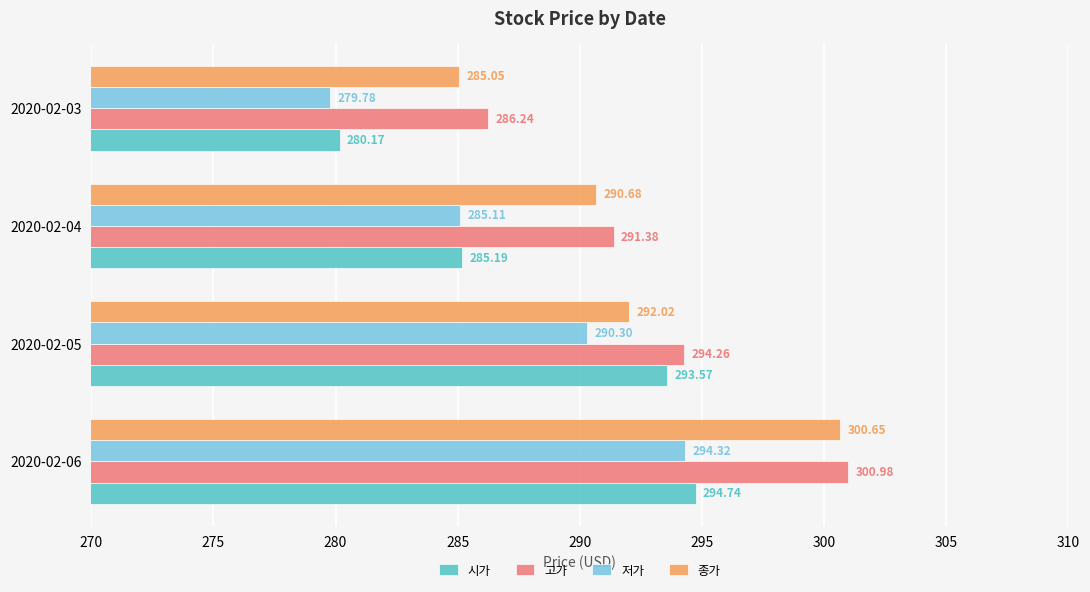

Rank the series by their average value, from highest to lowest.

고가, 종가, 시가, 저가